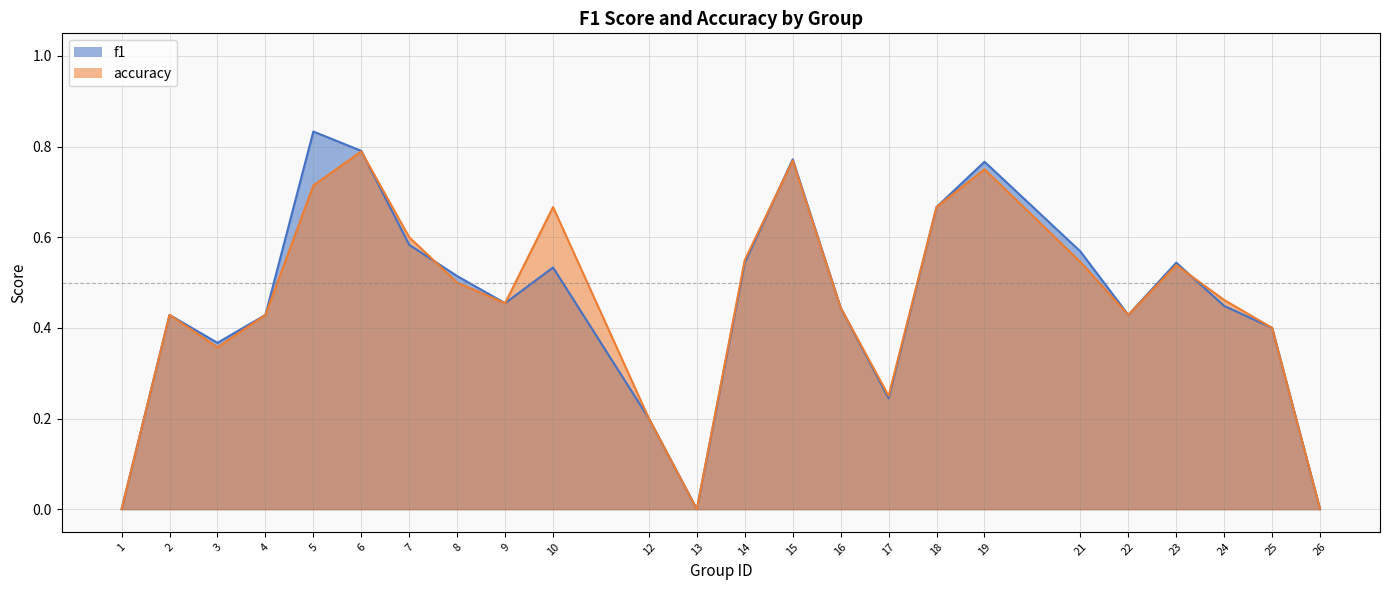

Is the value of f1 at 24 greater than the value of accuracy at 13?

Yes